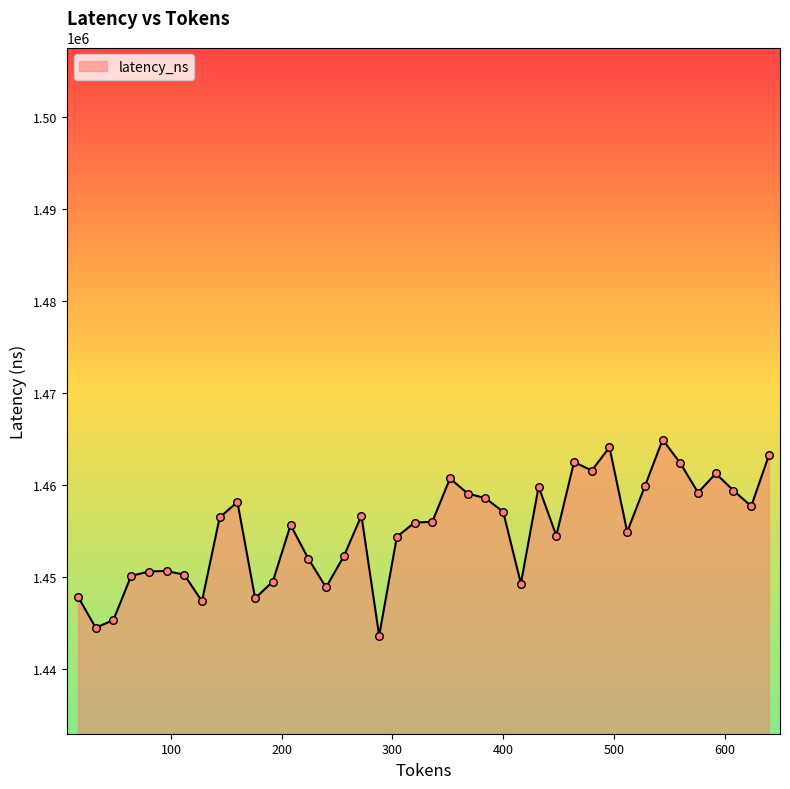

What is the difference between the maximum and minimum values?

21313